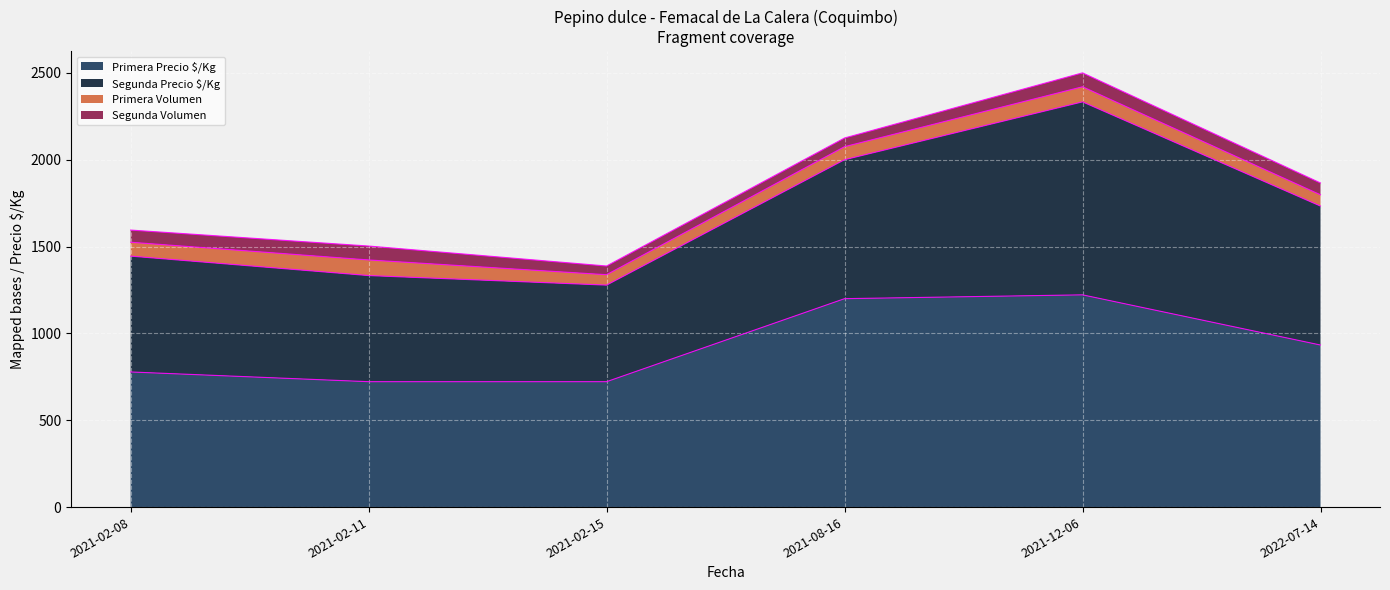

At which category is the sum across all series the highest?

2021-12-06